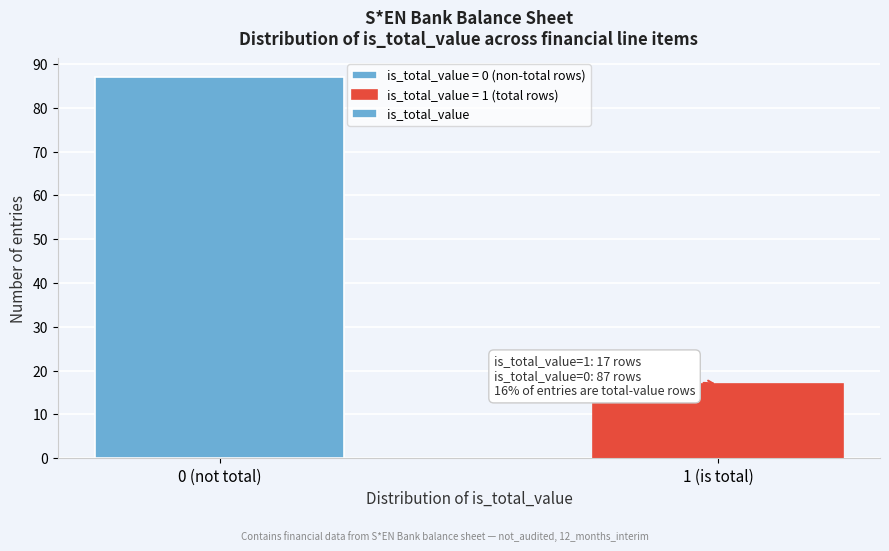

Reading left to right, extract all data points from this chart.

0 (not total)=87	1 (is total)=17